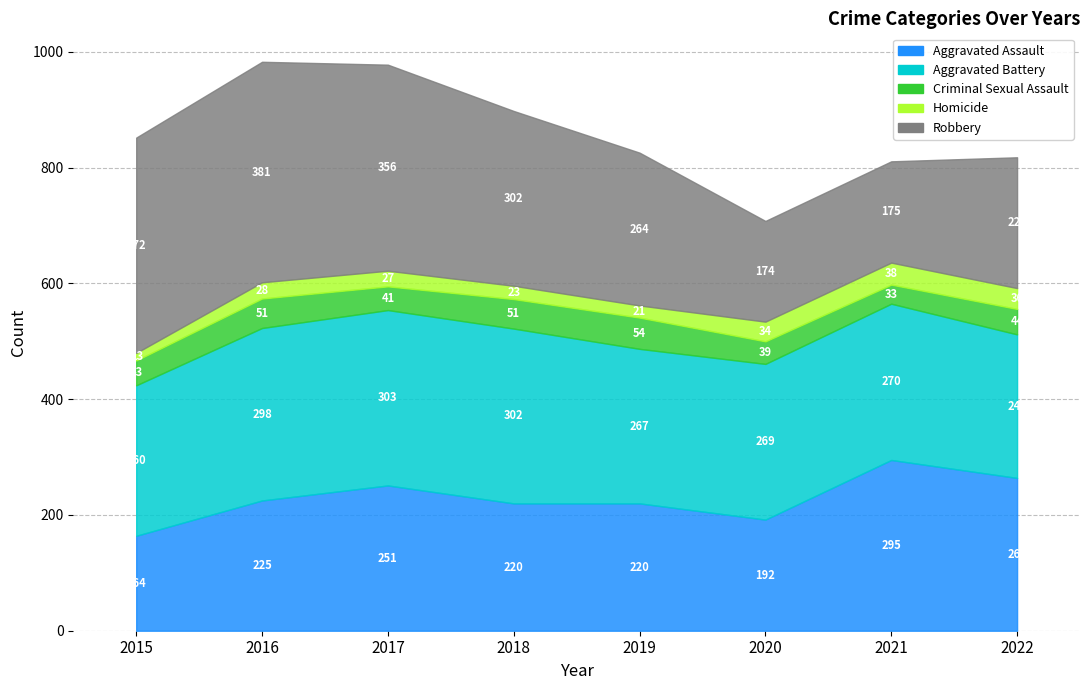

What is the approximate value of Aggravated Assault at 2018, to the nearest 10?

220